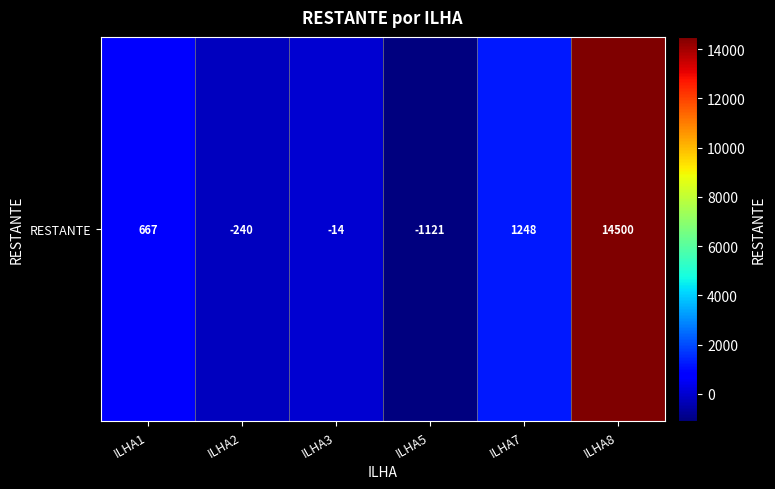

What is the sum of the values at ILHA7 and ILHA5?

127